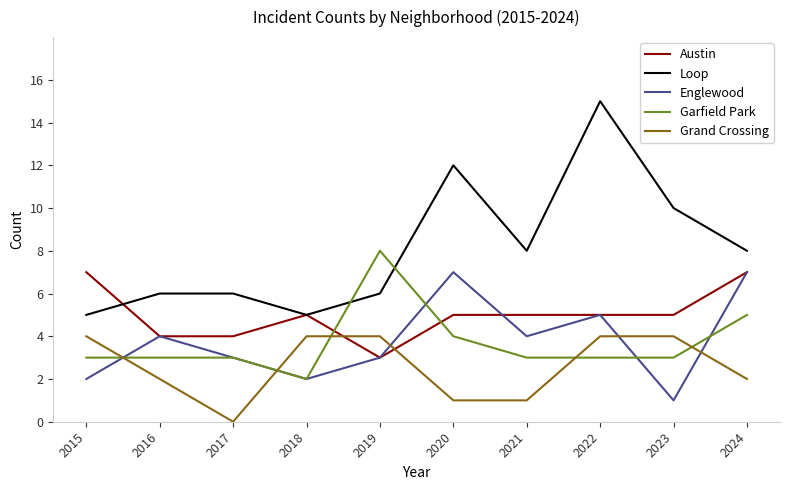

Which label corresponds to the smallest value in the chart?

2017